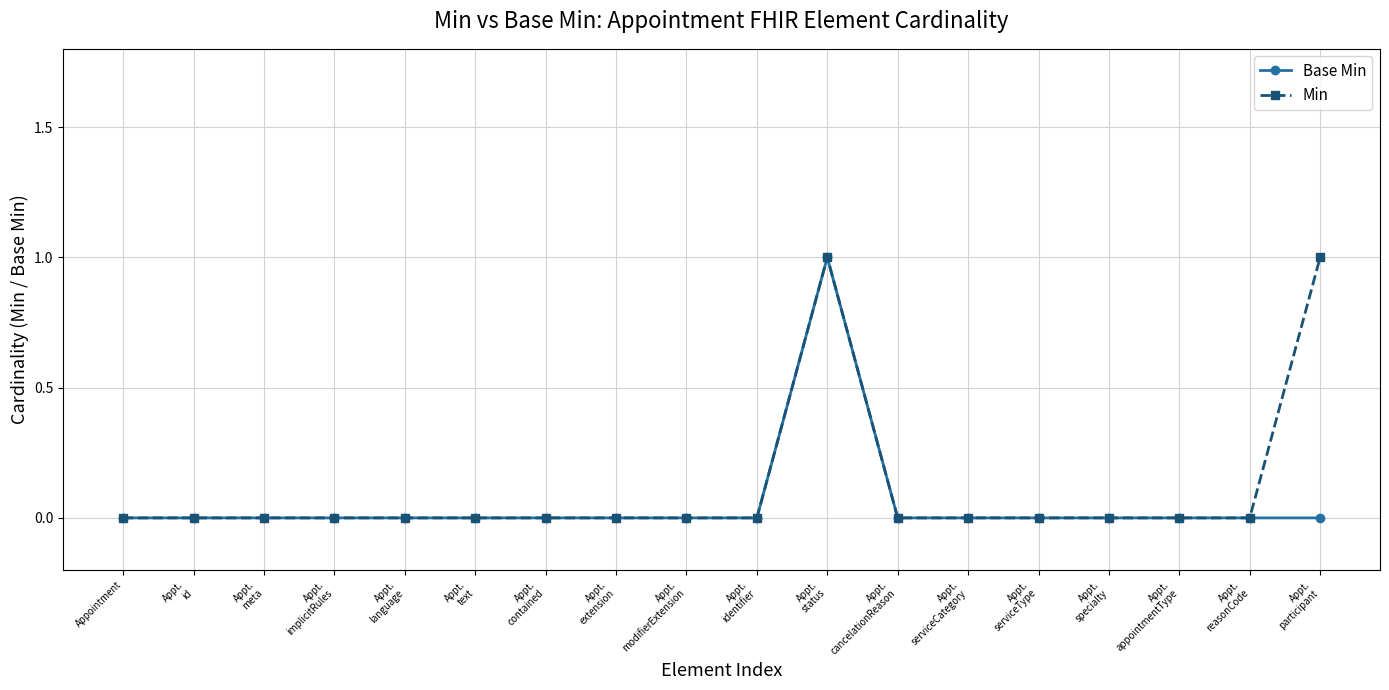

The Min series shows -1 at Appt.
appointmentType. True or false?

False